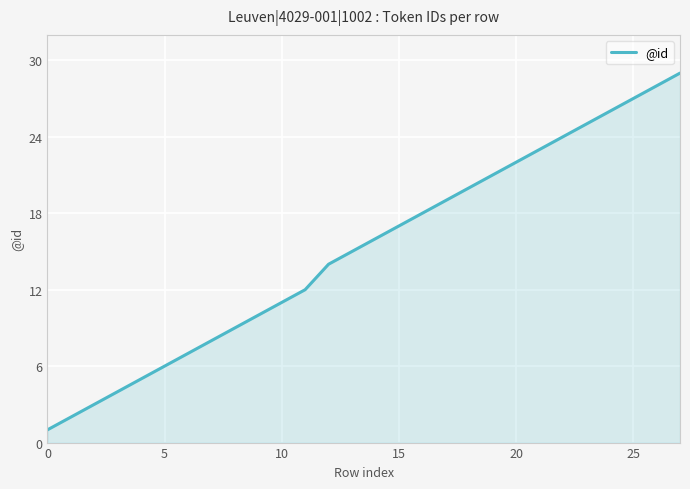

How many categories are shown in the chart?

28